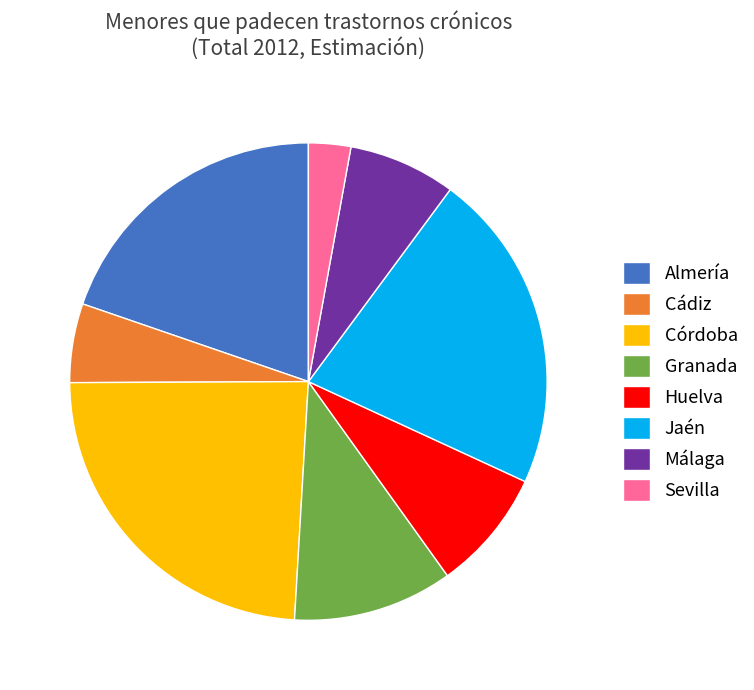

Does any single category account for the majority?

No